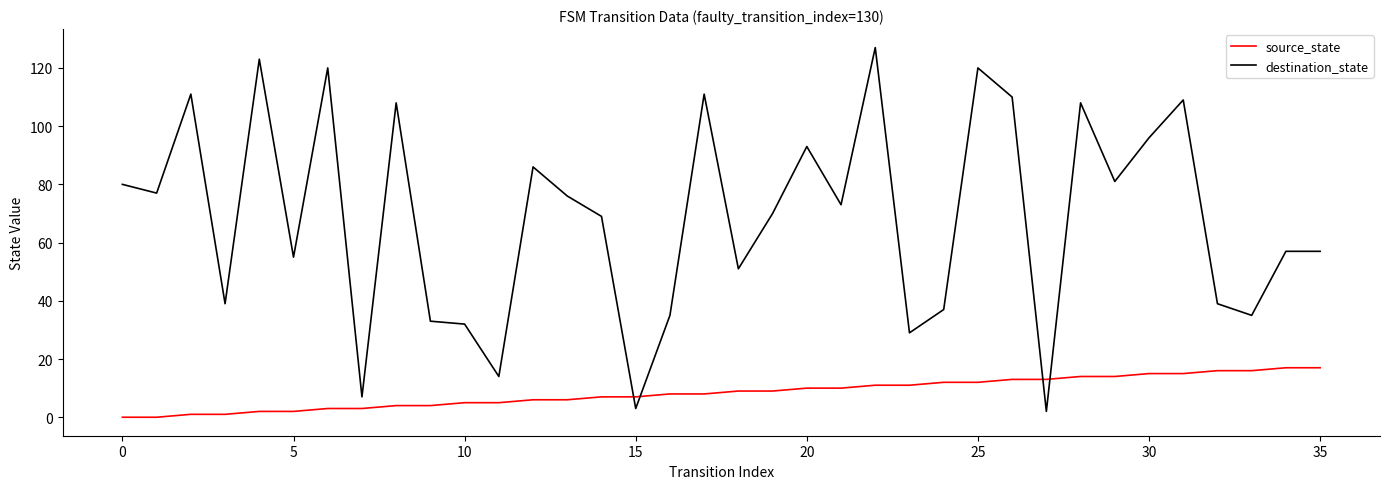

How many values in the source_state series are below 9?

18